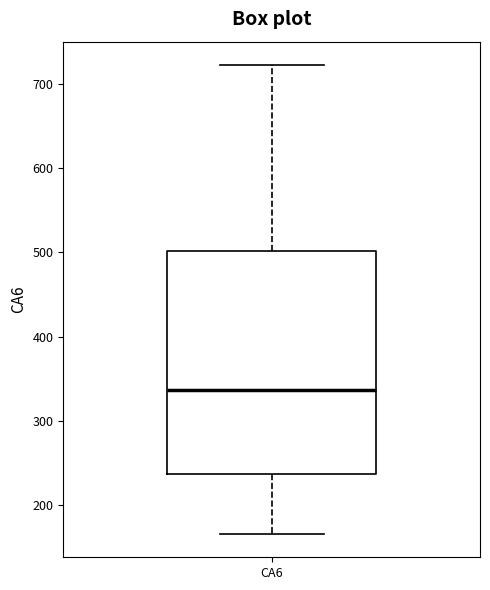

Transcribe this box plot: give where the median line is, the range the box spans, and where the two whiskers end, as read against the y-axis. The values are not printed on the chart, so give them approximately, as read against the axis.

median 340, box 240 to 500, whiskers 170 to 720